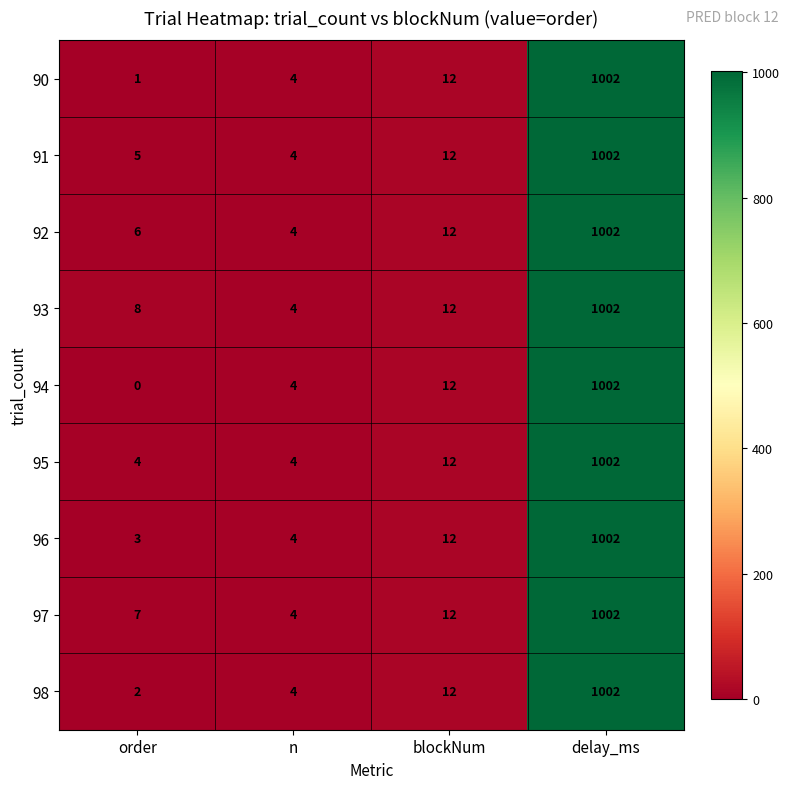

Rank the categories by 93 value from highest to lowest.

delay_ms, blockNum, order, n